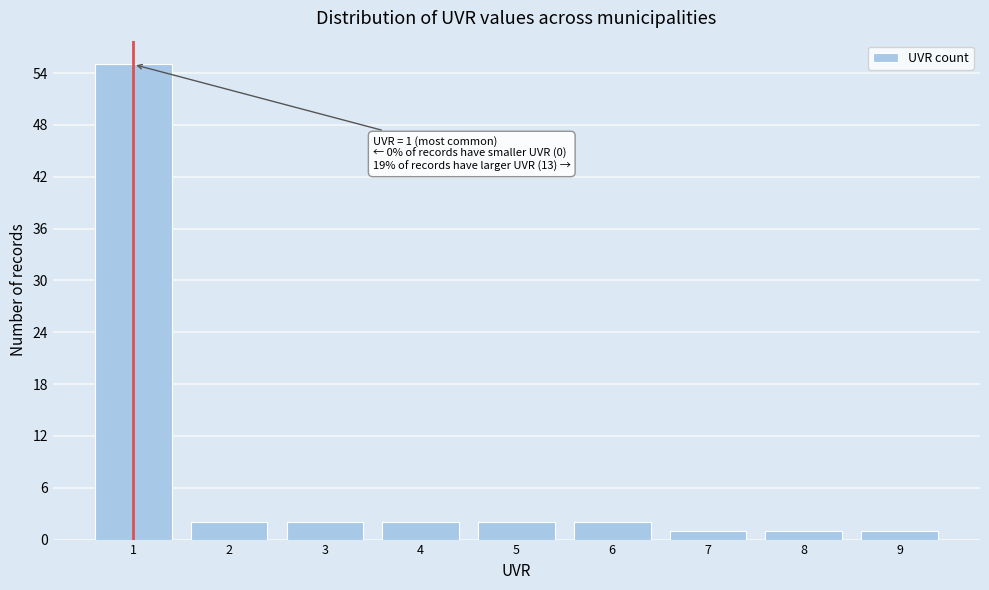

Over which range of the x-axis is the bar tallest?

0.5 to 1.5